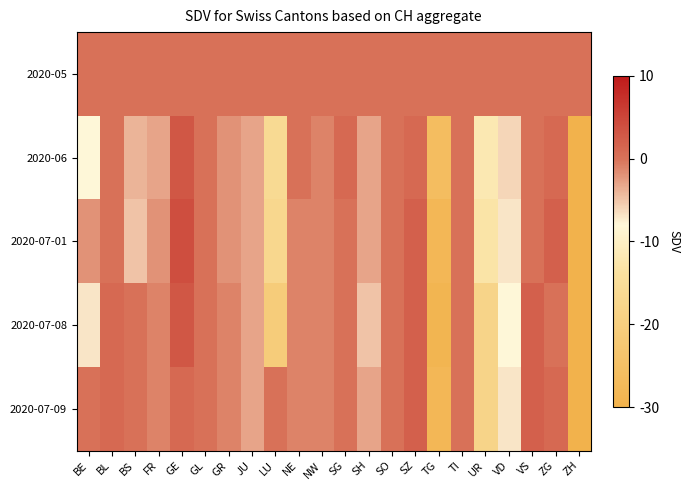

Which series changed the most between UR and VS?

2020-07-08